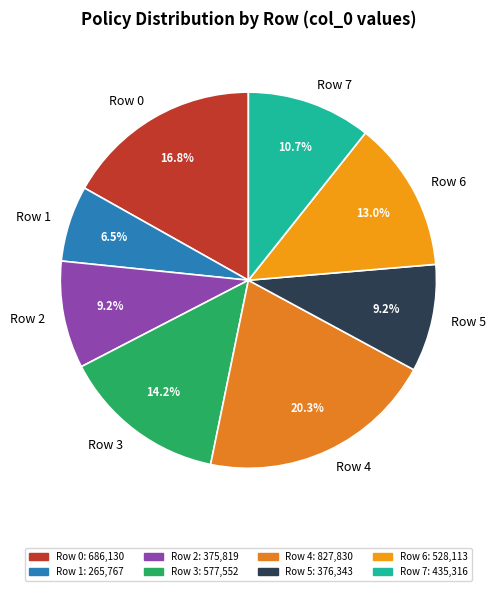

To the nearest percent, what percentage of the pie is Row 4?

20%